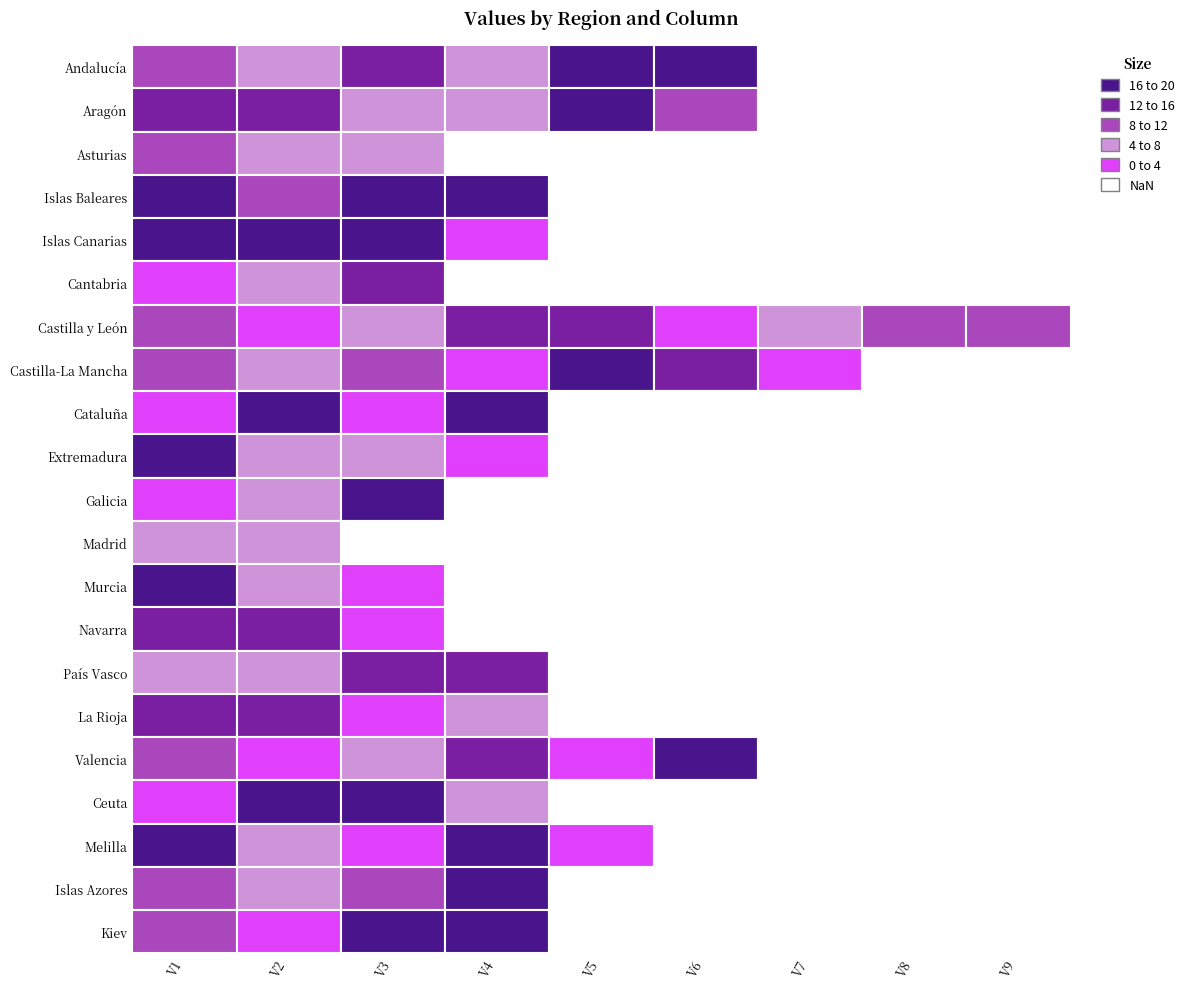

What is the difference between the maximum and minimum values in the País Vasco series?

16